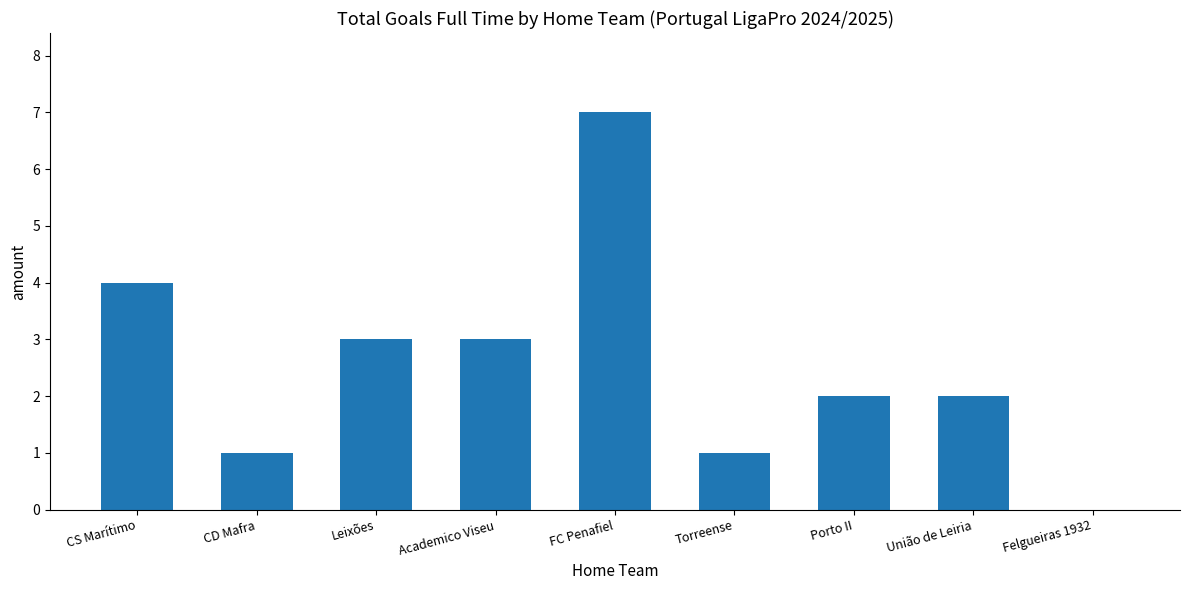

The chart shows a value of 1 at Porto II. True or false?

False